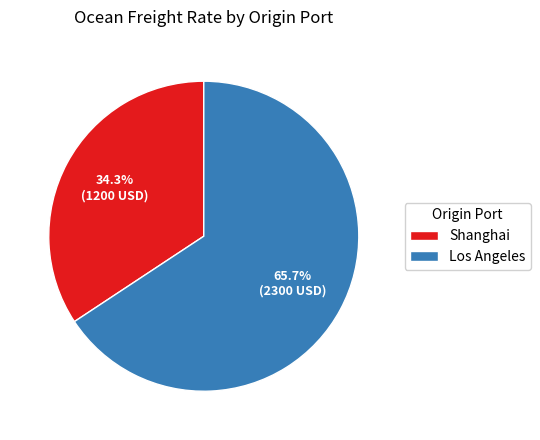

To the nearest percent, what portion does Los Angeles represent?

66%